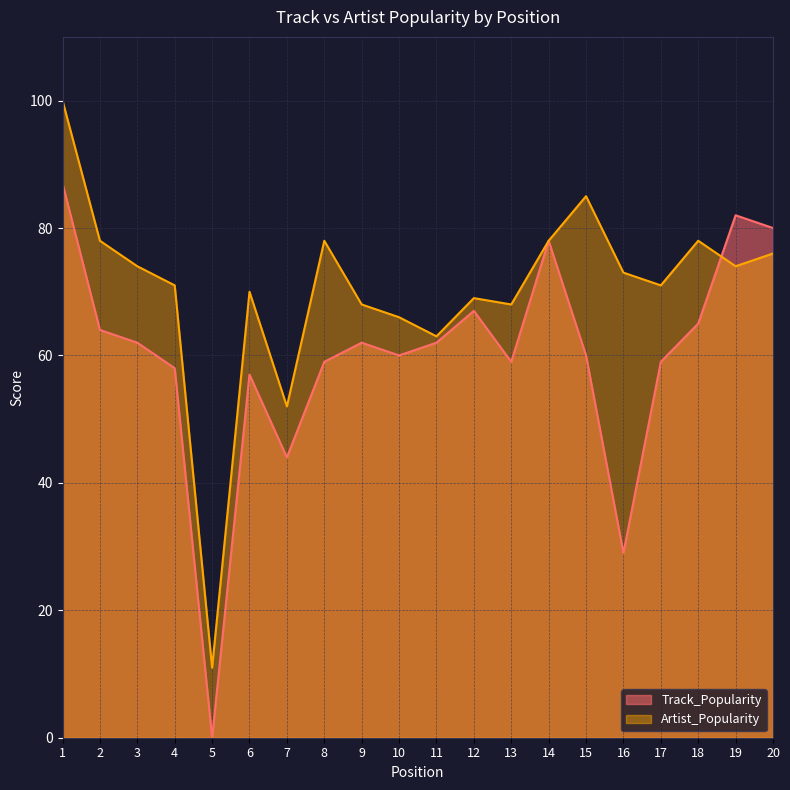

What is the difference between the highest and lowest values at 7?

8